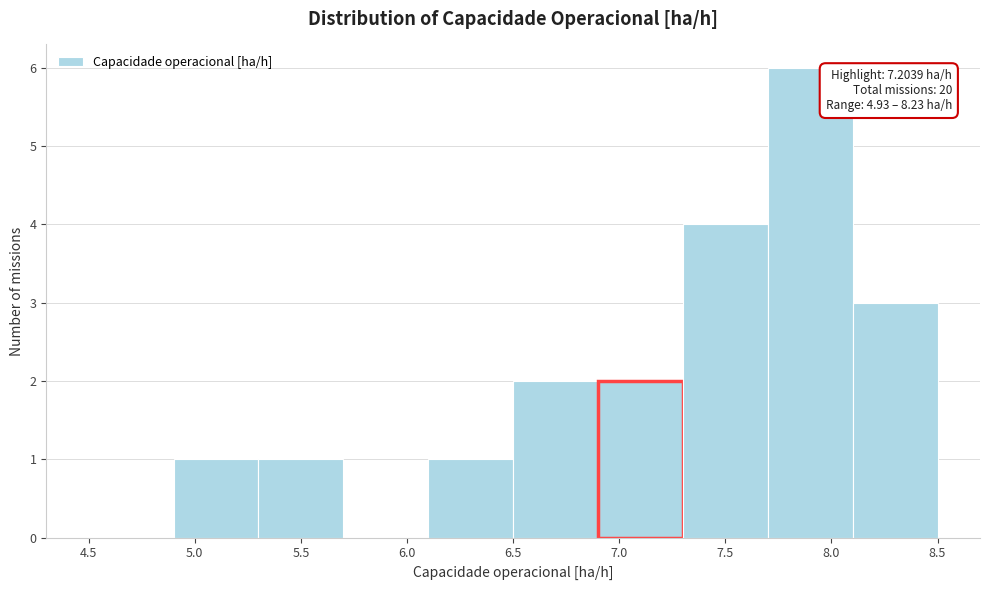

Over which range of the x-axis is the bar tallest?

7.7 to 8.1